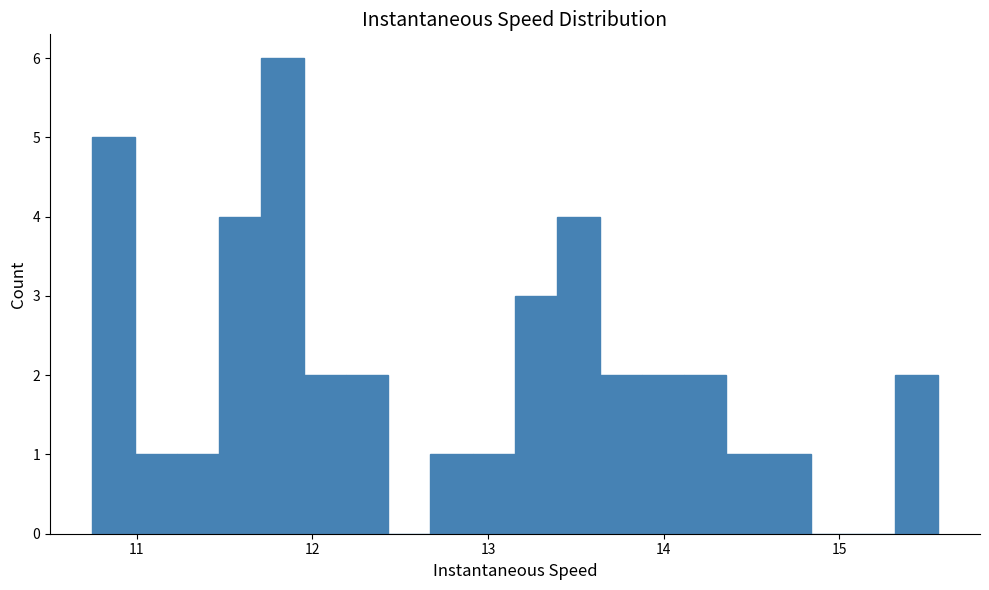

Read against the x-axis, roughly where is the centre of the tallest bar?

11.8